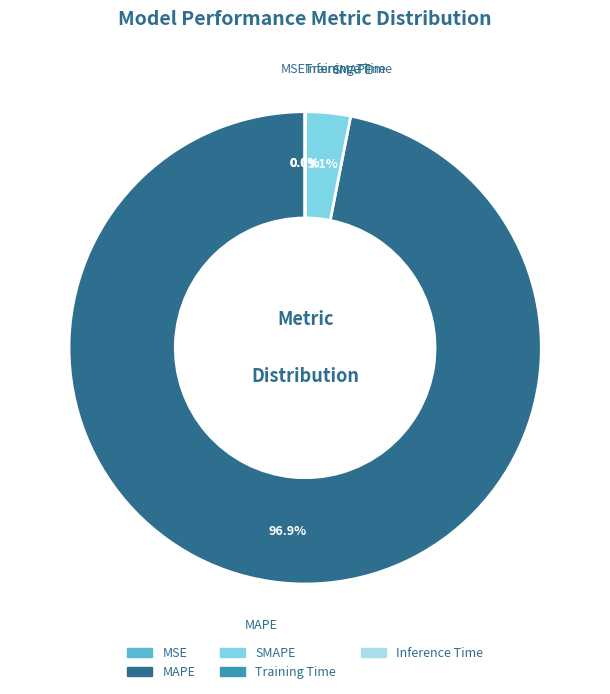

Which slice is the largest?

MAPE